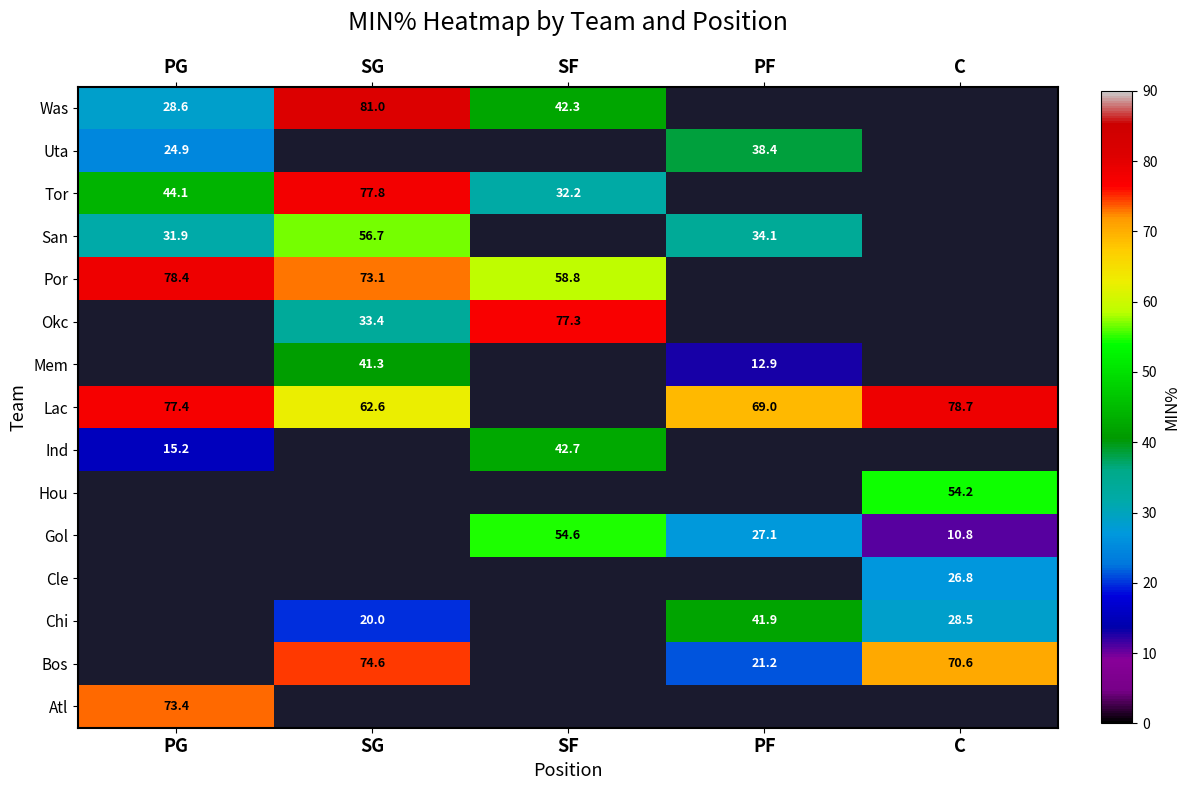

The Uta series shows 24.9 at PG. True or false?

True